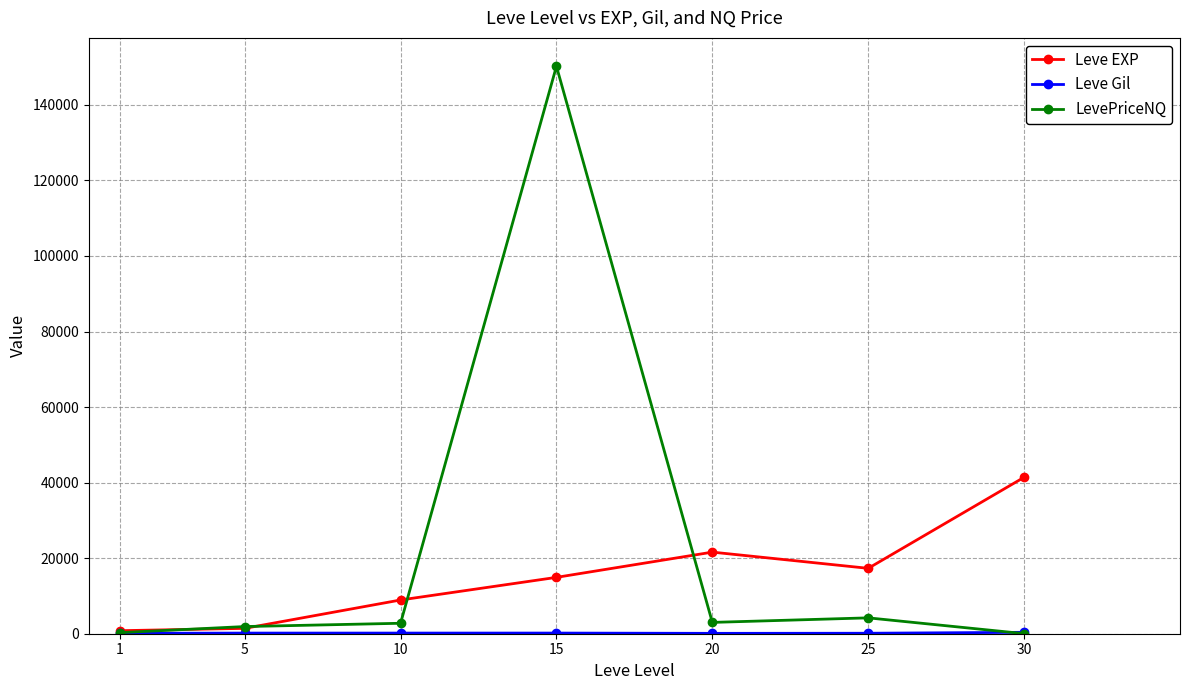

What is the difference between the second highest and minimum values in the Leve EXP series?

20800.0